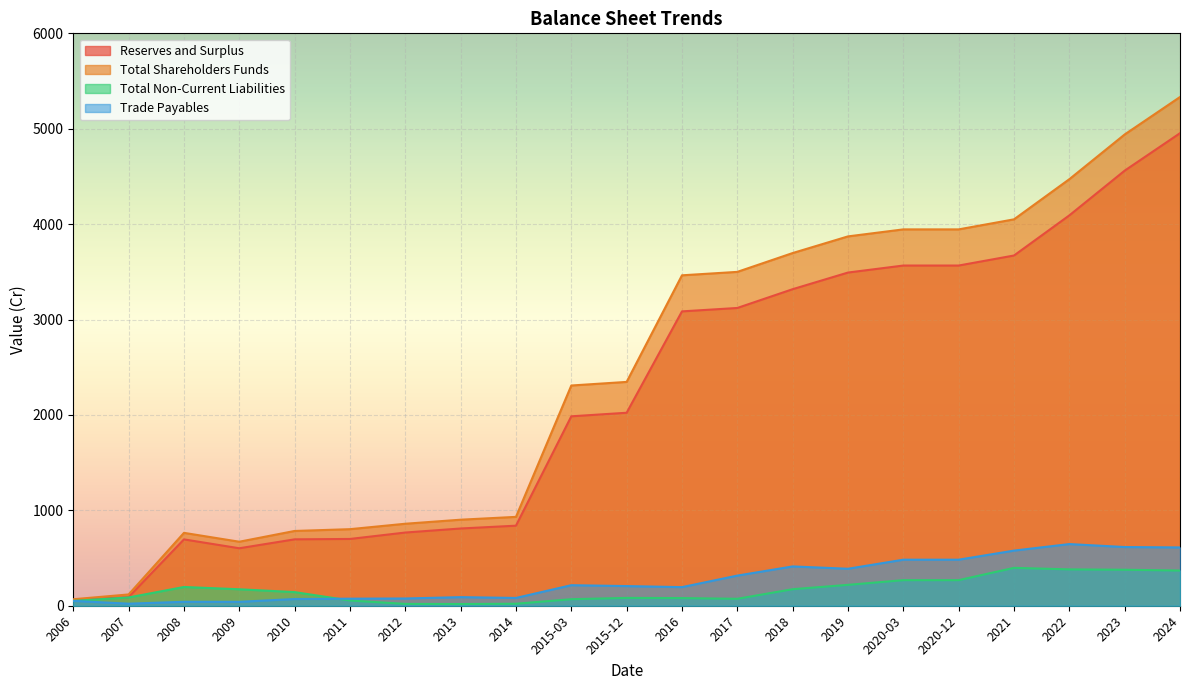

What is the average value of the Total Shareholders Funds series?

2465.3